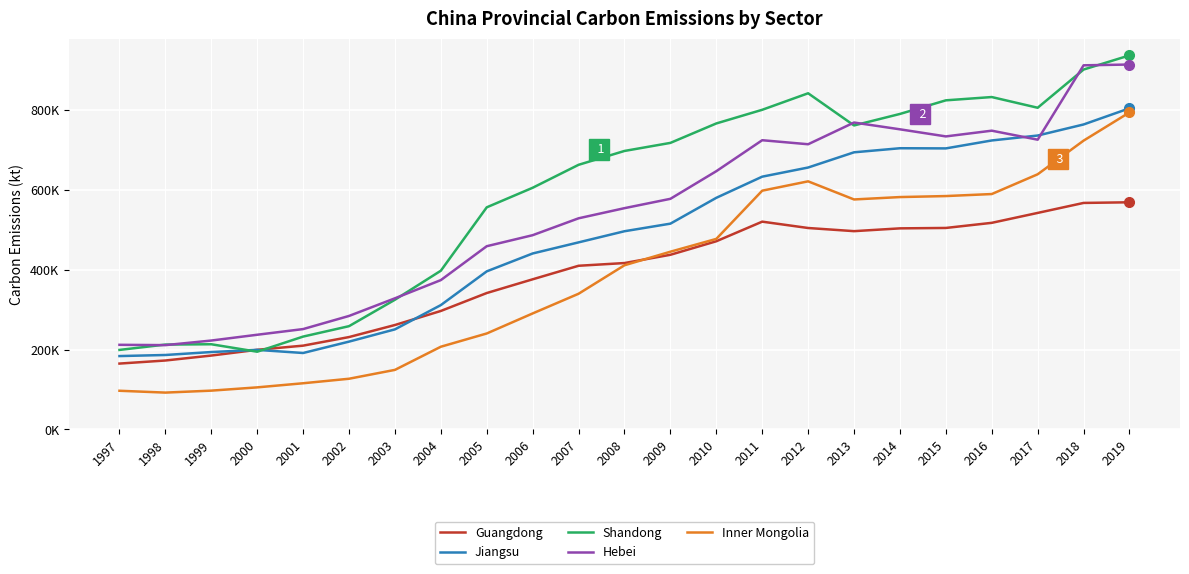

Which category has the highest value across all series?

2019